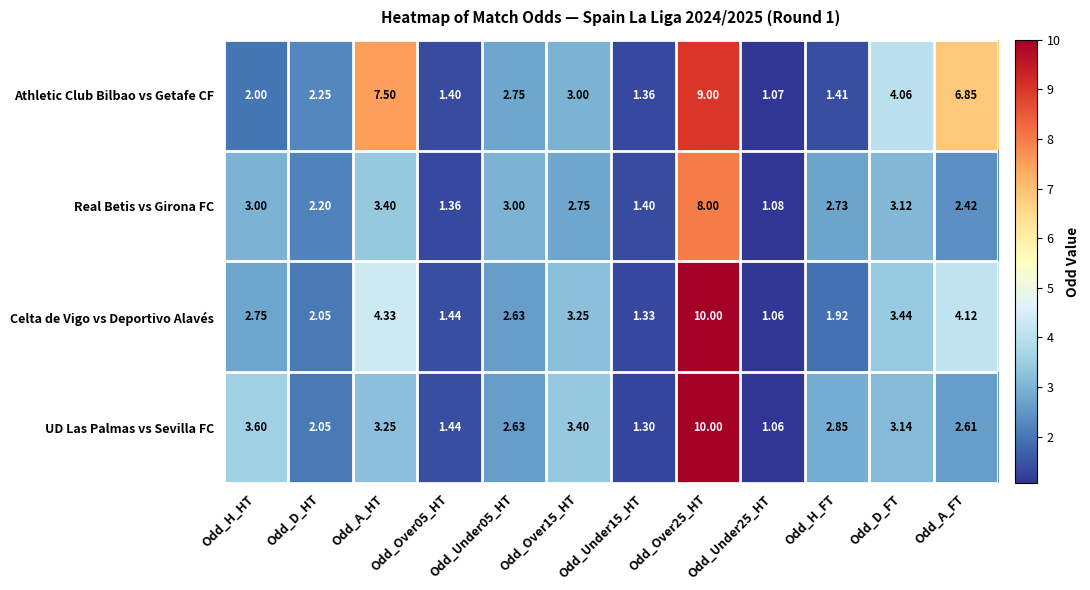

Rank the series at Odd_Over15_HT from highest to lowest value.

UD Las Palmas vs Sevilla FC, Celta de Vigo vs Deportivo Alavés, Athletic Club Bilbao vs Getafe CF, Real Betis vs Girona FC